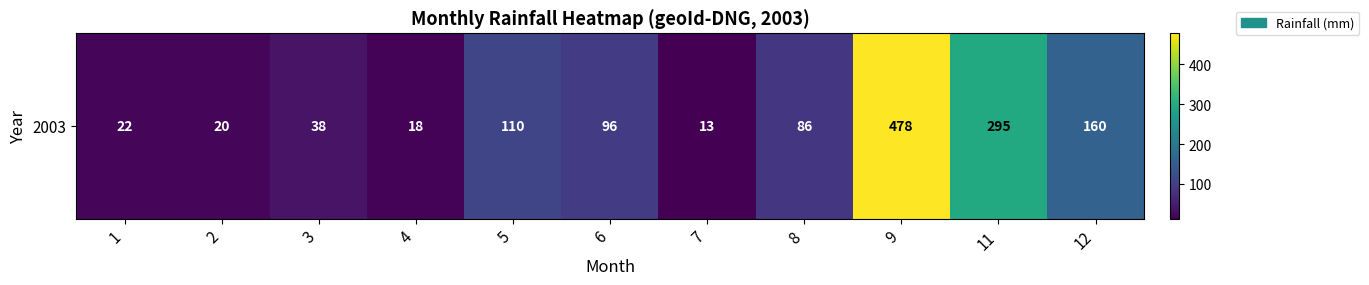

How many data points are above 86?

5